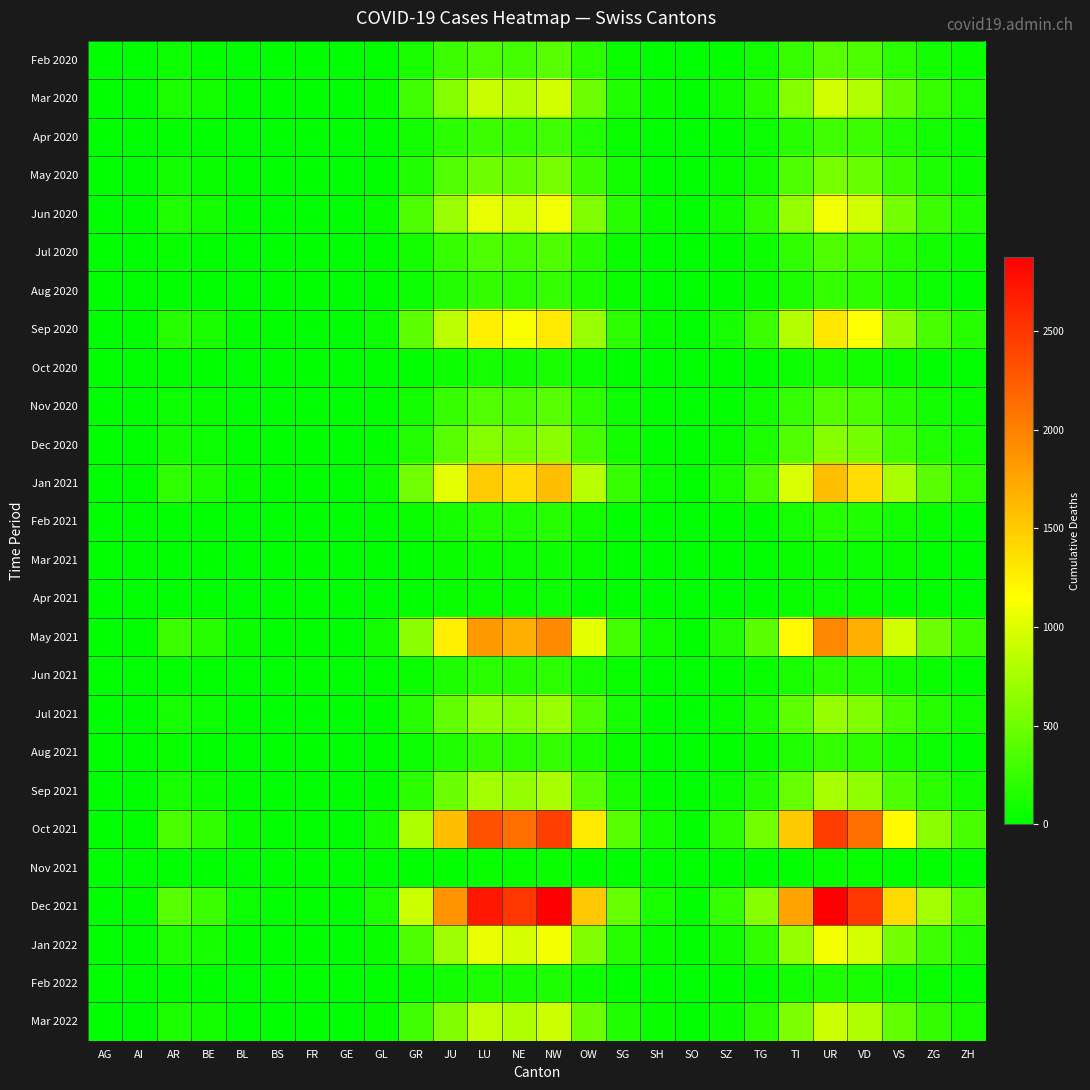

List the series in order of their peak value, lowest first.

Nov 2021, Apr 2021, Mar 2021, Oct 2020, Feb 2022, Feb 2021, Jun 2021, Aug 2021, Aug 2020, Apr 2020, Jul 2020, Nov 2020, Feb 2020, May 2020, Dec 2020, Jul 2021, Sep 2021, Mar 2022, Mar 2020, Jun 2020, Jan 2022, Sep 2020, Jan 2021, May 2021, Oct 2021, Dec 2021